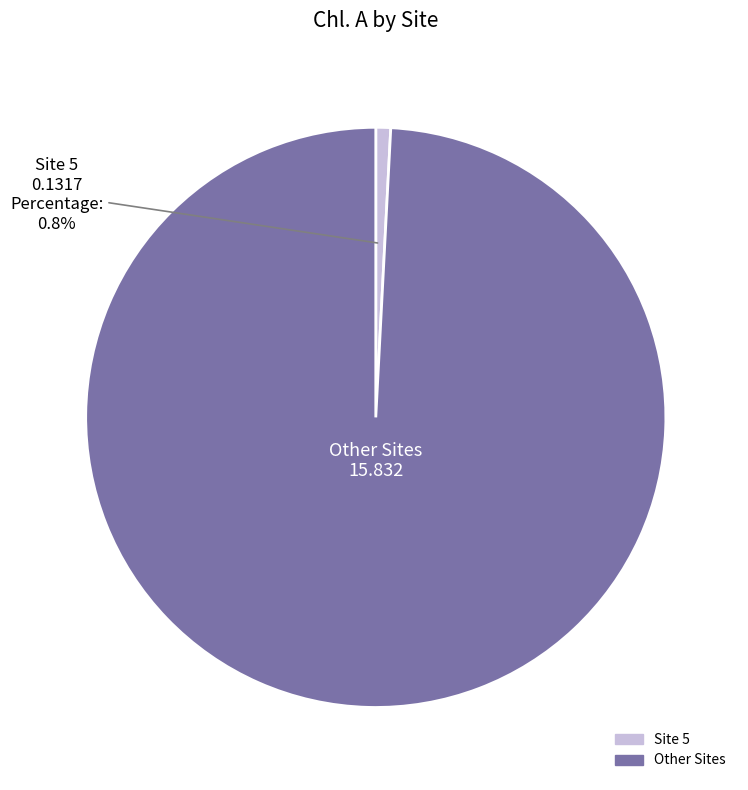

Does any single category account for the majority?

Yes